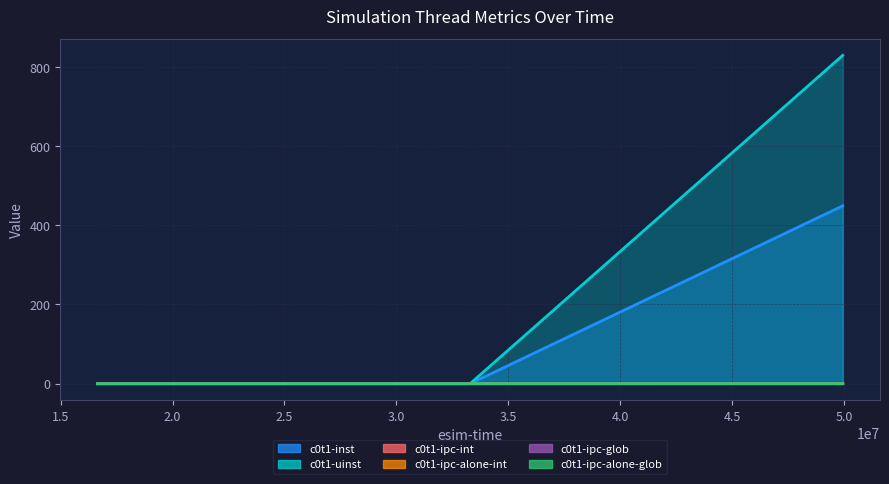

Which category has the highest value in the c0t1-uinst series?

49950000